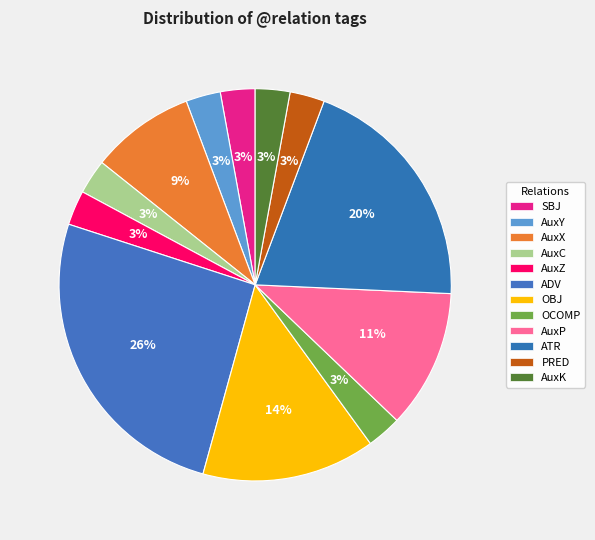

How many segments does this pie chart have?

12